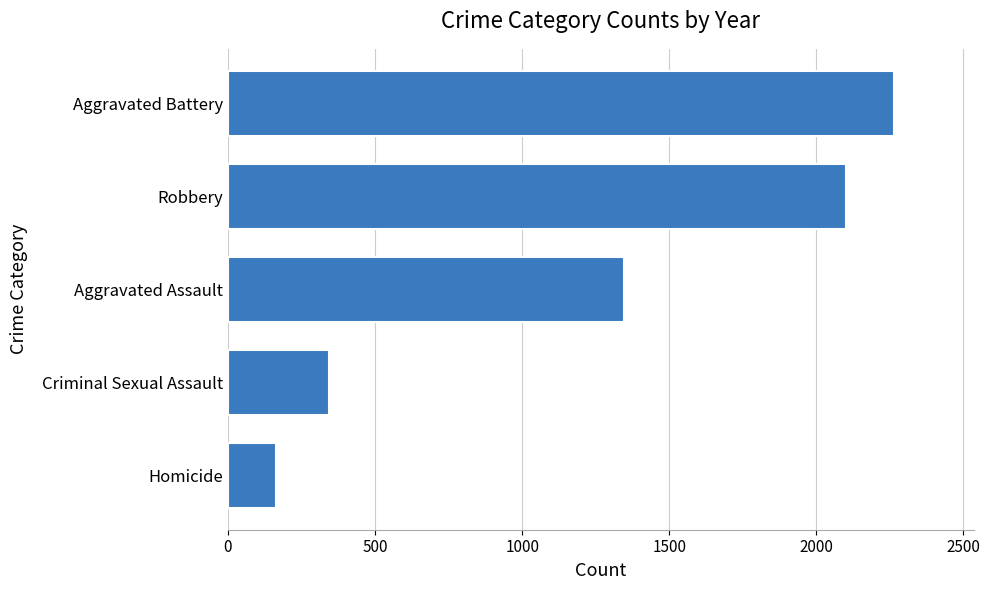

How many data points are less than 1346?

2